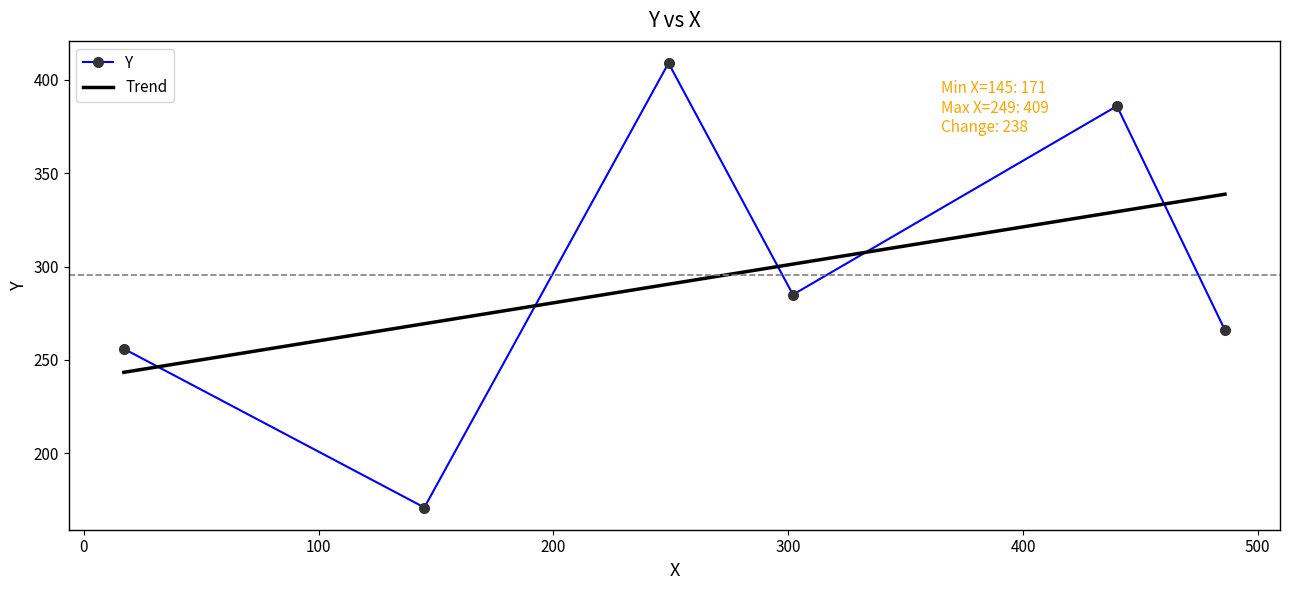

The chart shows a value of 266 at 486. True or false?

True